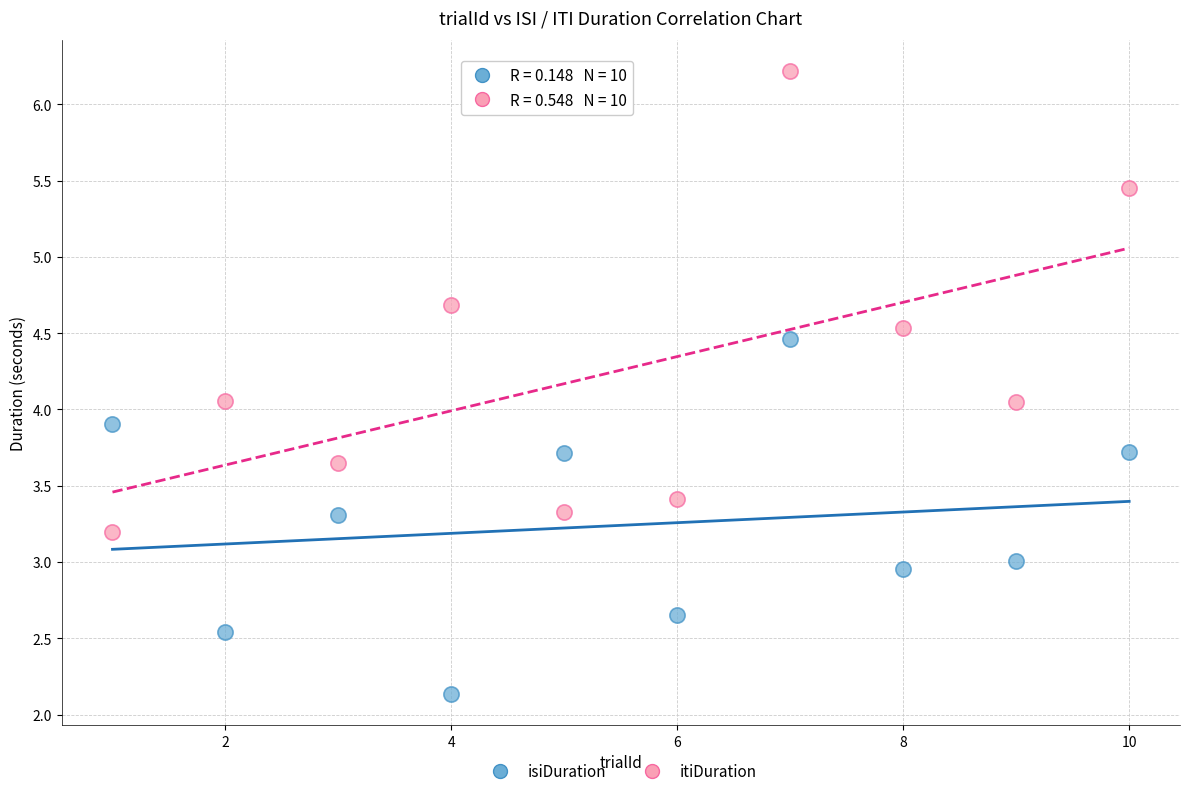

Which series has the largest Y range (max minus min)?

itiDuration